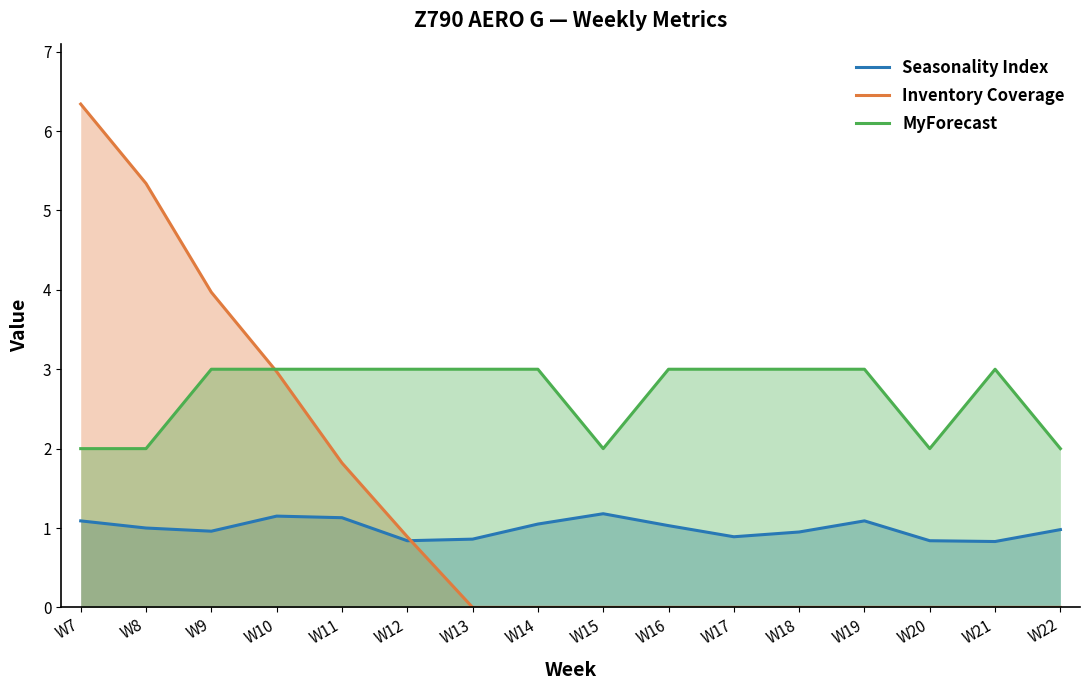

How many times do Seasonality Index and Inventory Coverage cross each other?

1